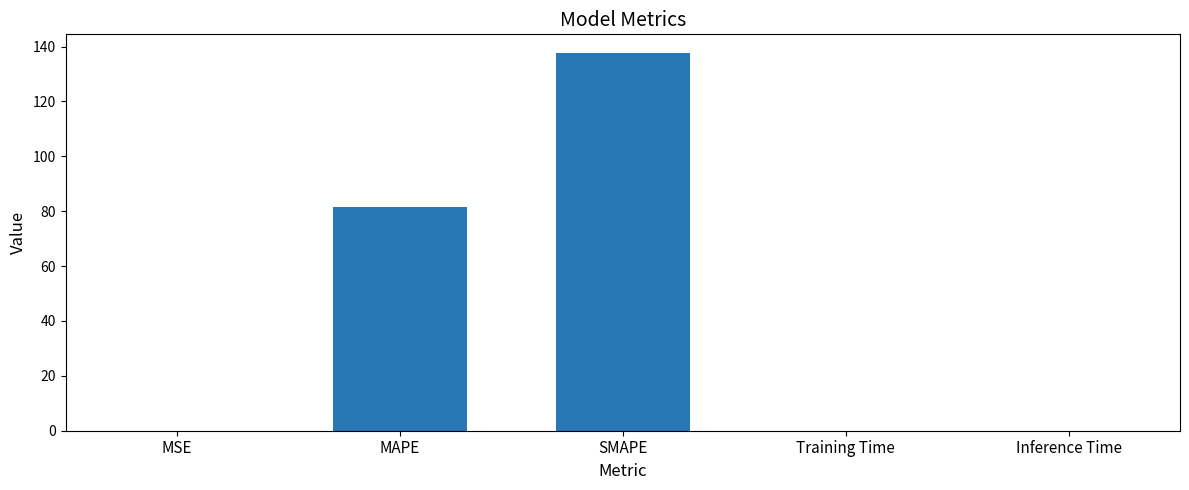

The value at Inference Time is 0.0. True or false?

True